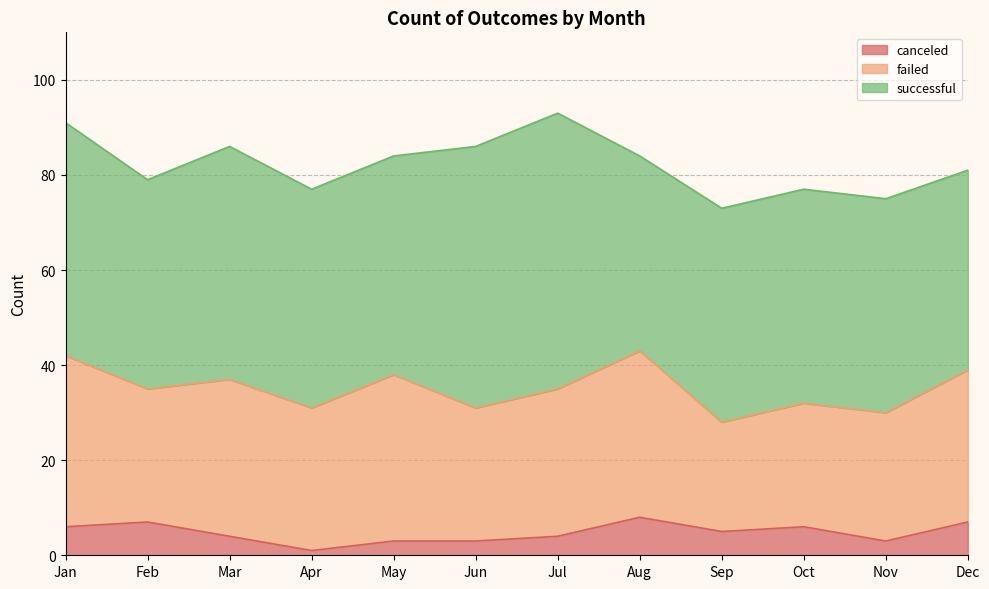

Reading right to left, list all the values displayed in this chart.

canceled: 7	3	6	5	8	4	3	3	1	4	7	6
failed: 32	27	26	23	35	31	28	35	30	33	28	36
successful: 42	45	45	45	41	58	55	46	46	49	44	49